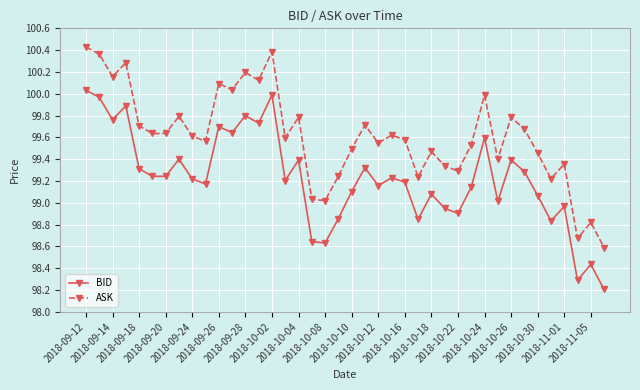

True or false: BID has more than 0 points higher than both neighbors.

True